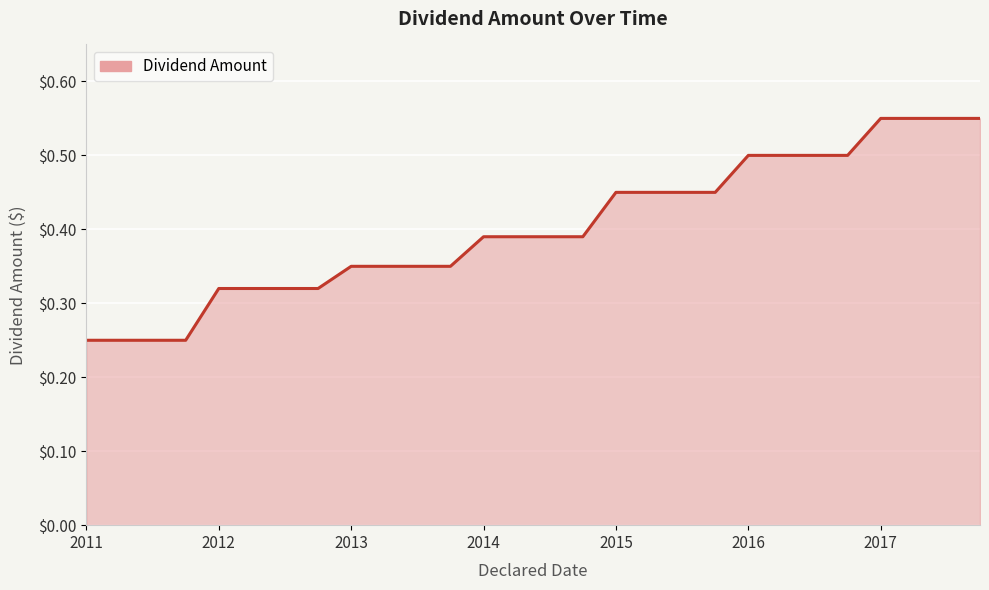

What is the sum of all values?

11.2